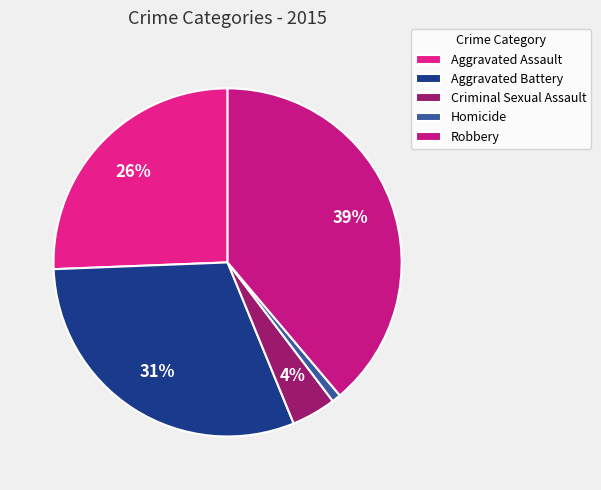

To the nearest percent, what portion does Homicide represent?

1%